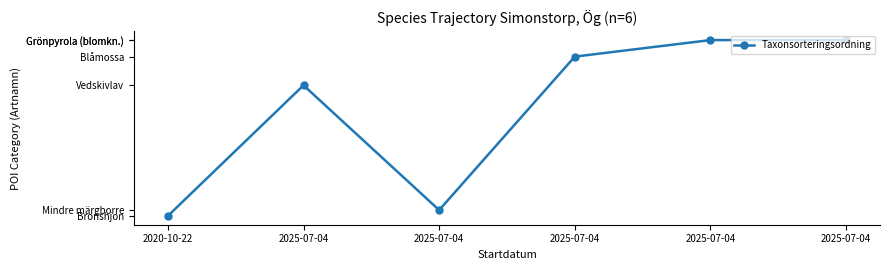

Is this an area chart (filled region under the line)?

No